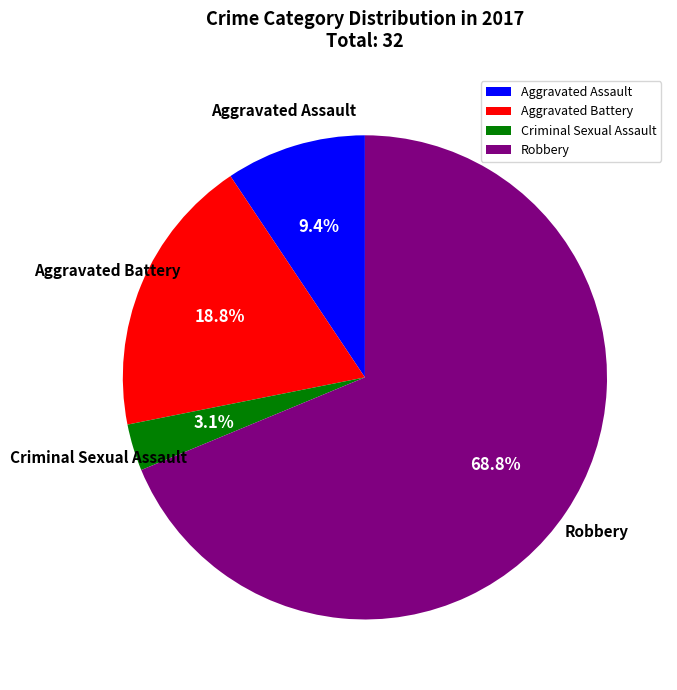

Which category has the biggest portion of the pie?

Robbery